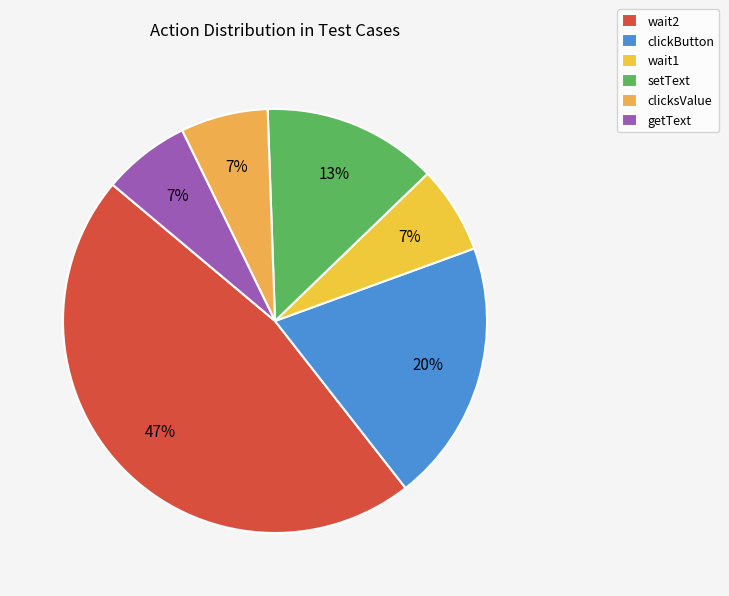

Is it true that clicksValue is 18% of the pie?

False